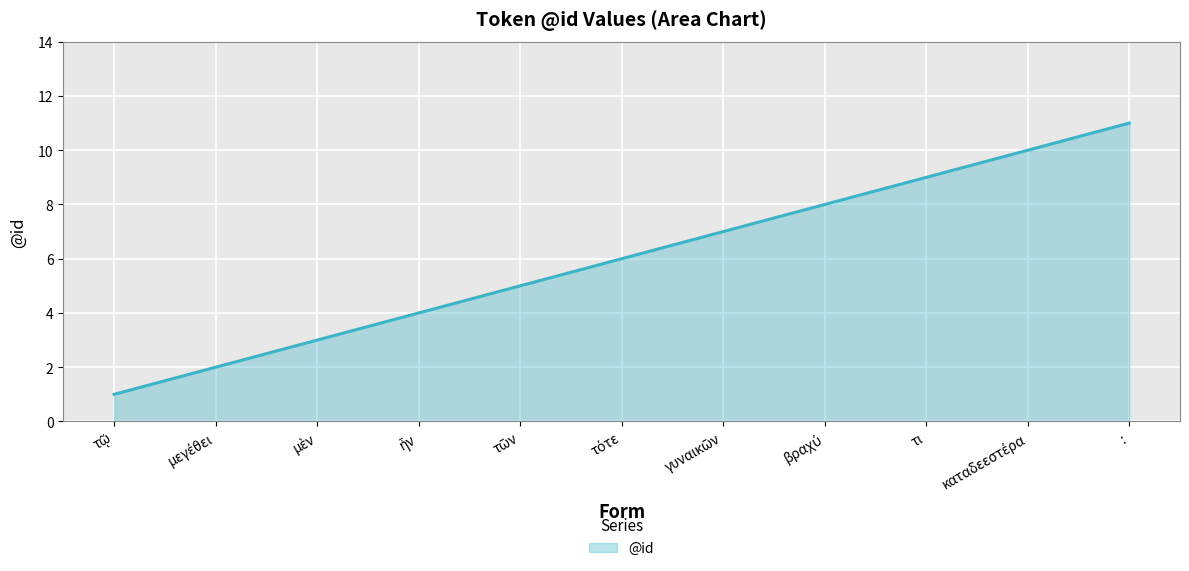

What position from the left is :?

11